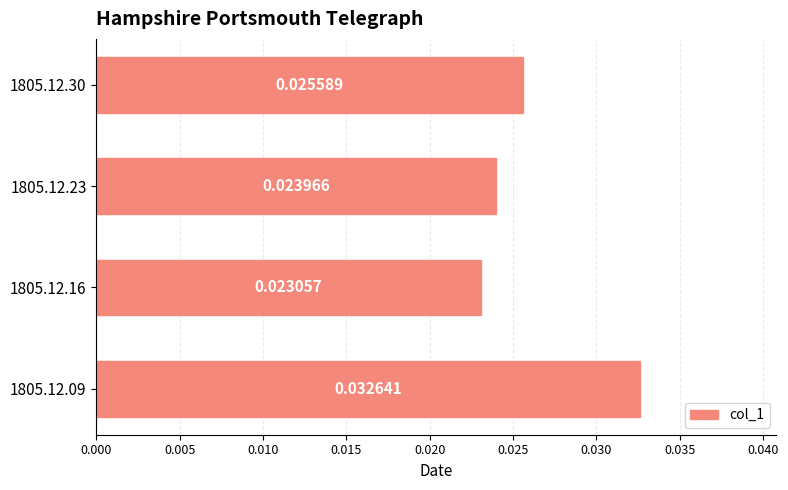

How many bars are there in total?

4